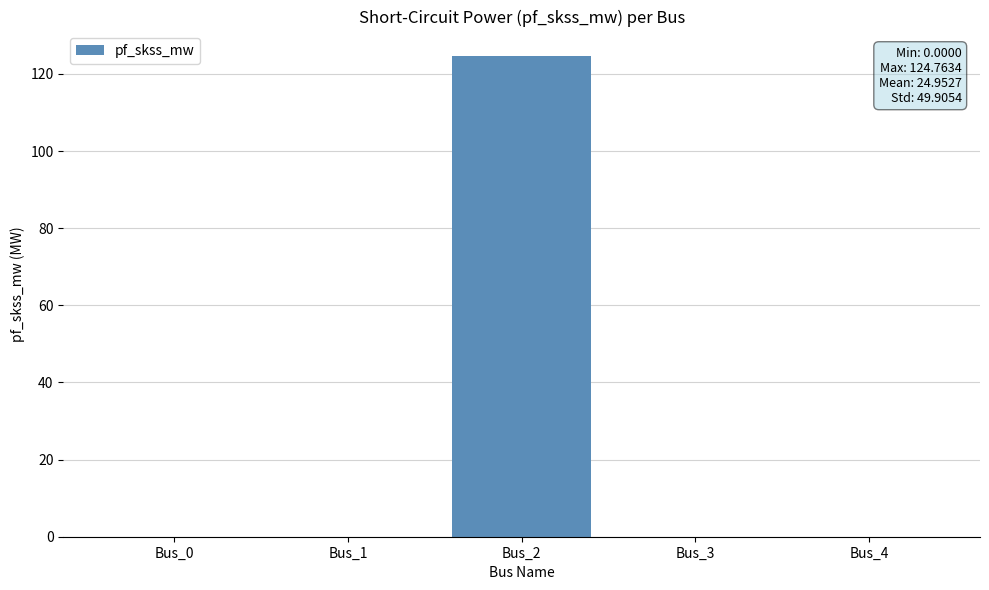

Reading left to right, what are all the values shown in this chart?

0.0	0.0	124.8	0.0	0.0